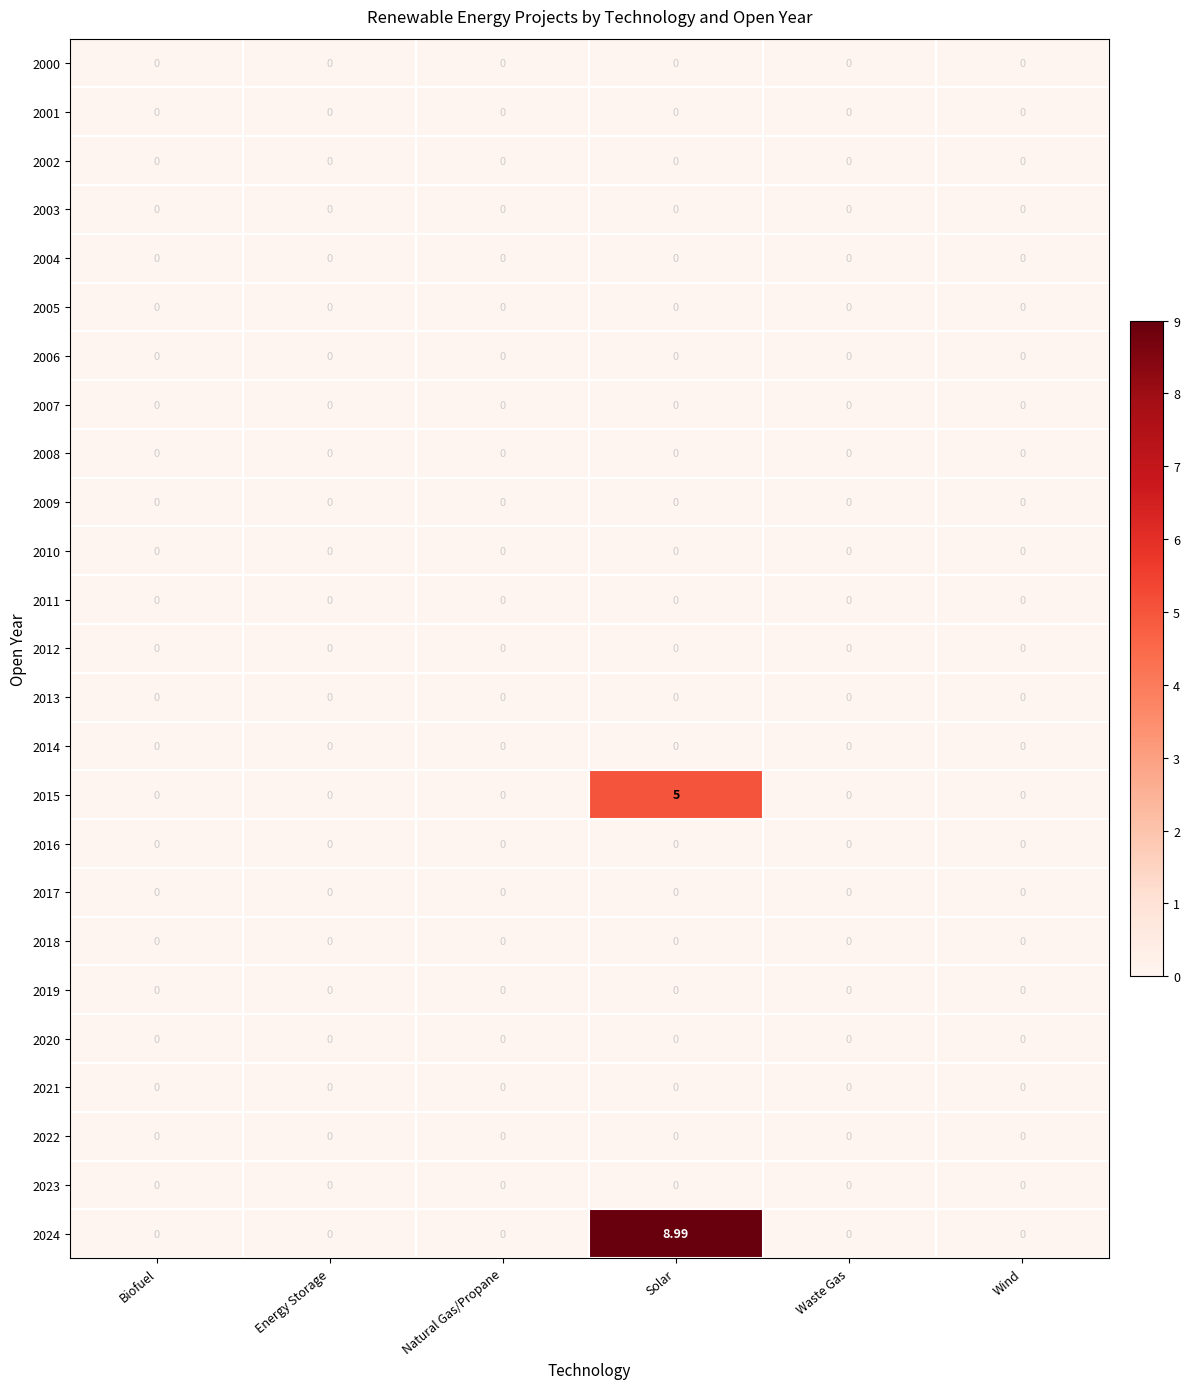

At which category is the sum across all series the highest?

Solar